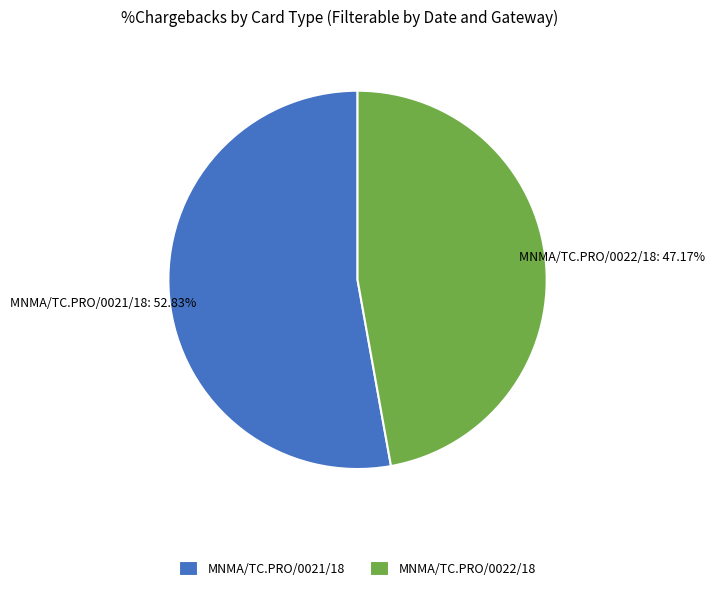

What is the smallest slice in the pie chart?

MNMA/TC.PRO/0022/18